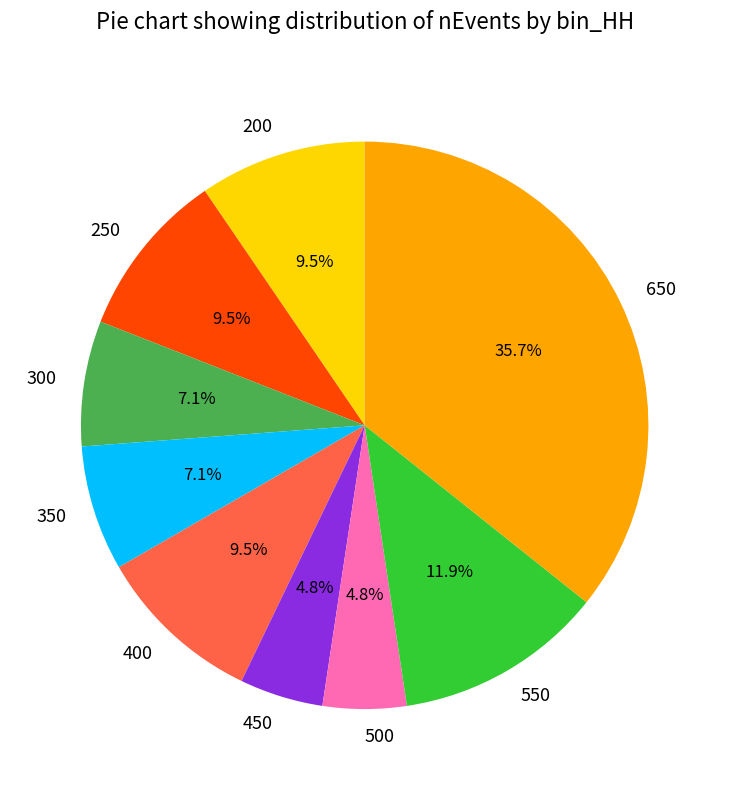

How many segments does this pie chart have?

9